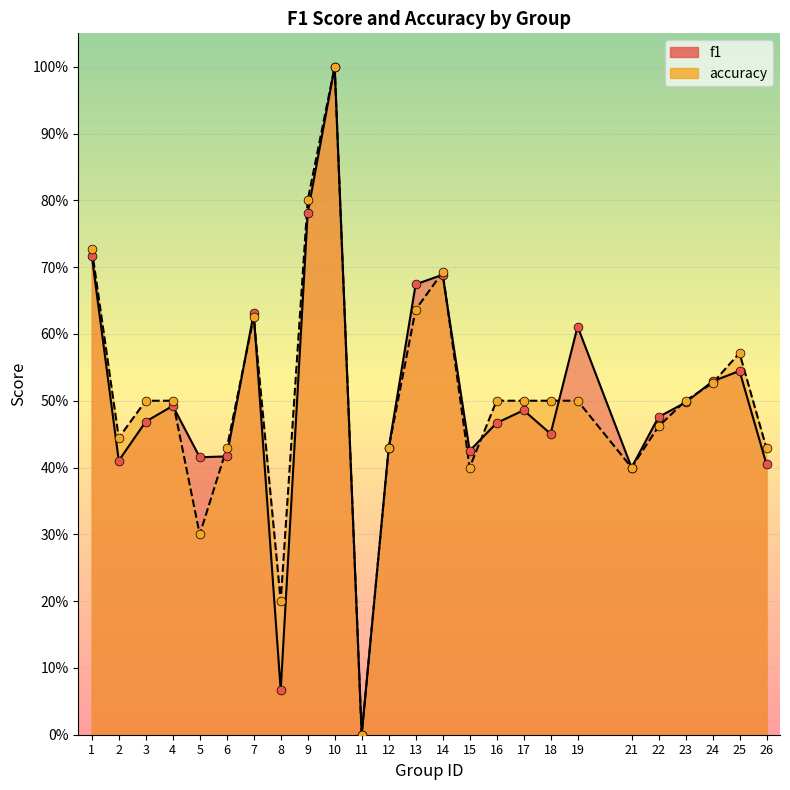

Which series reaches the minimum Y coordinate?

f1